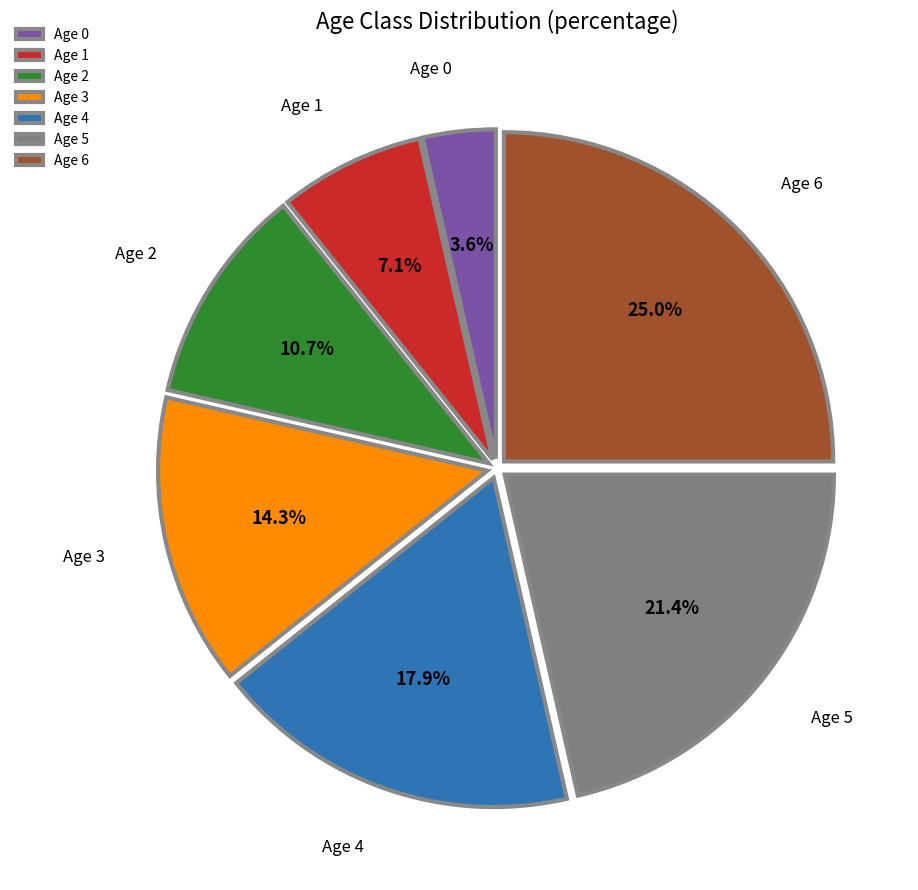

How many slices are in this pie chart?

7